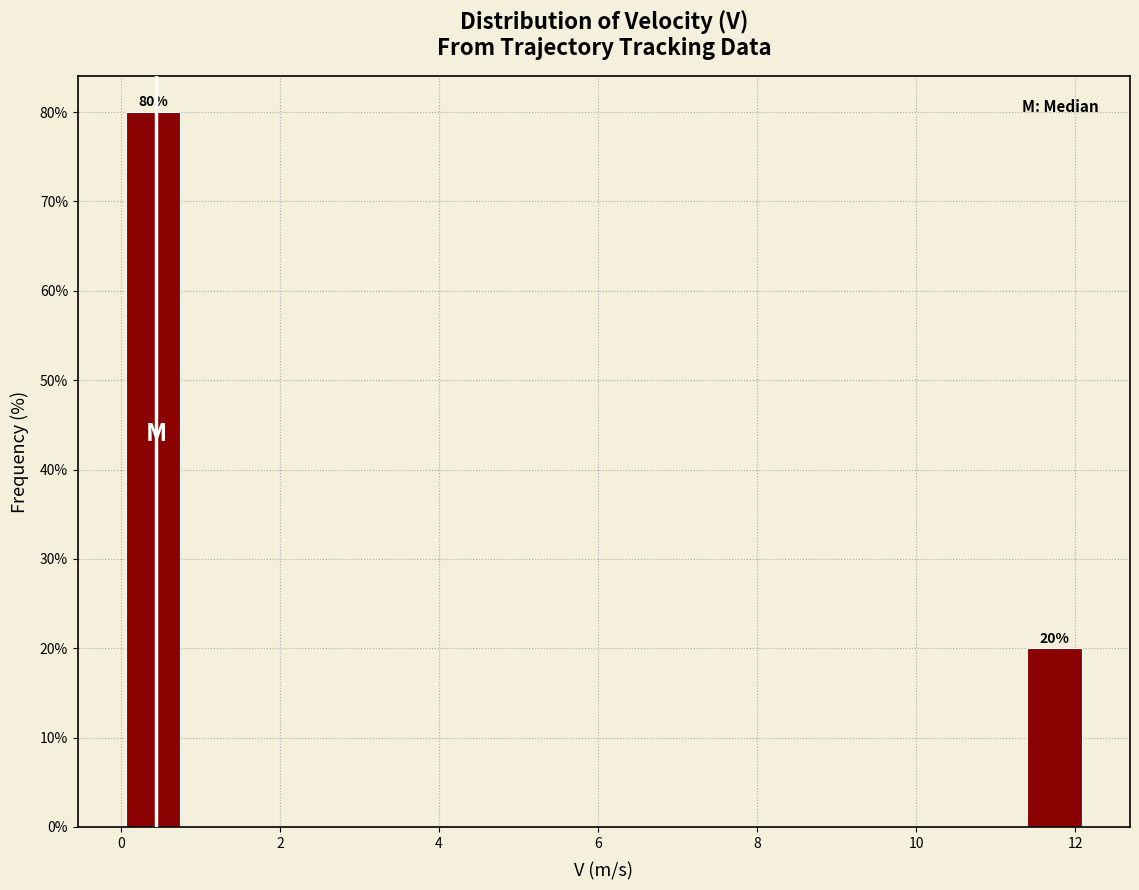

Over which range of the x-axis is the bar tallest?

0.0 to 0.8